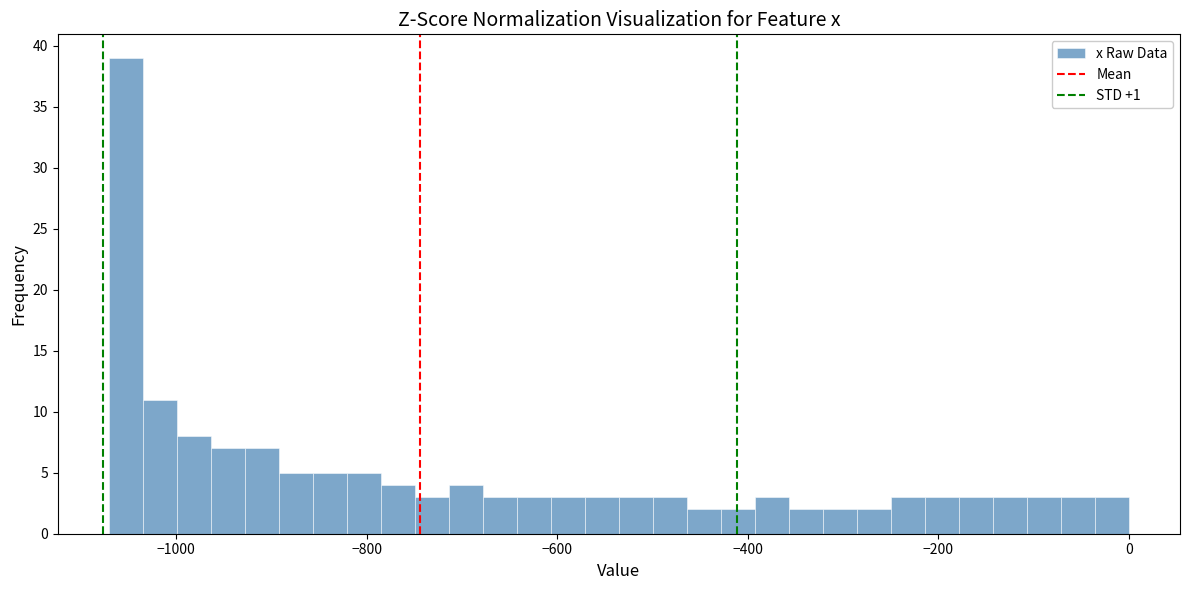

Read against the x-axis, roughly where is the centre of the tallest bar?

-1060